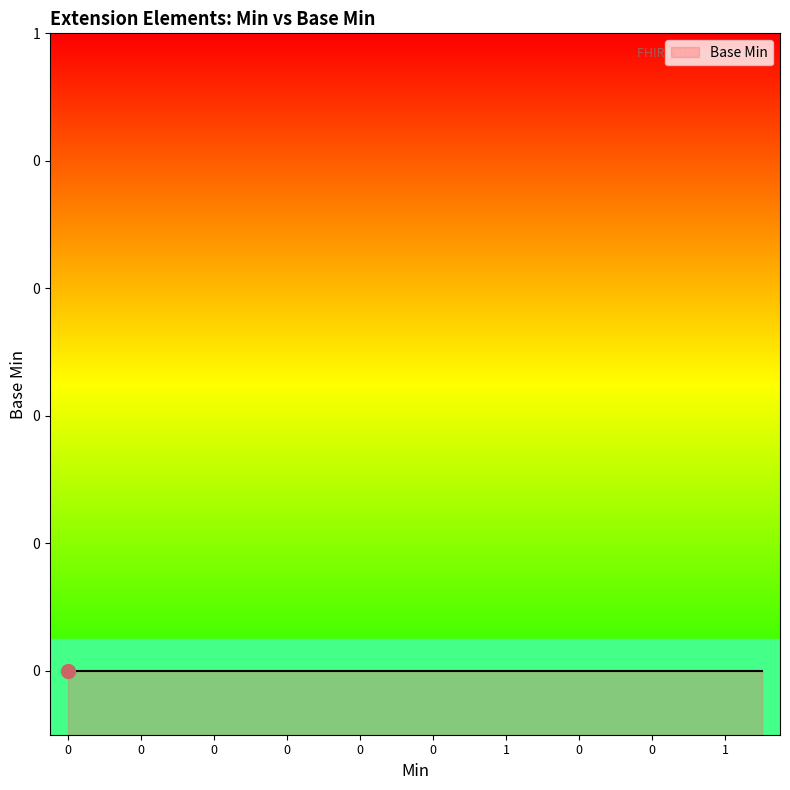

What is the maximum value shown in the chart?

1